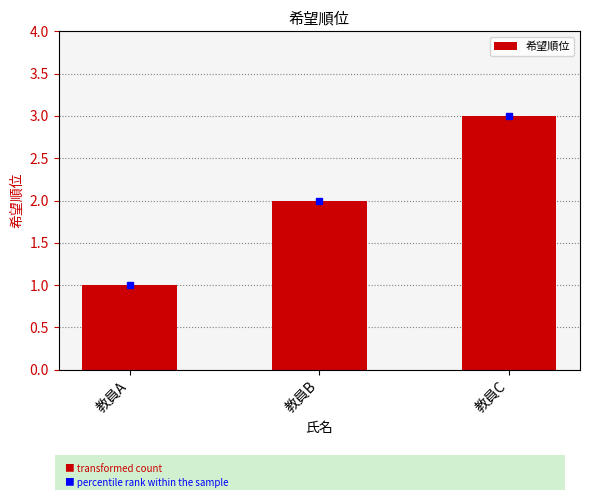

How many data points are less than 2?

1